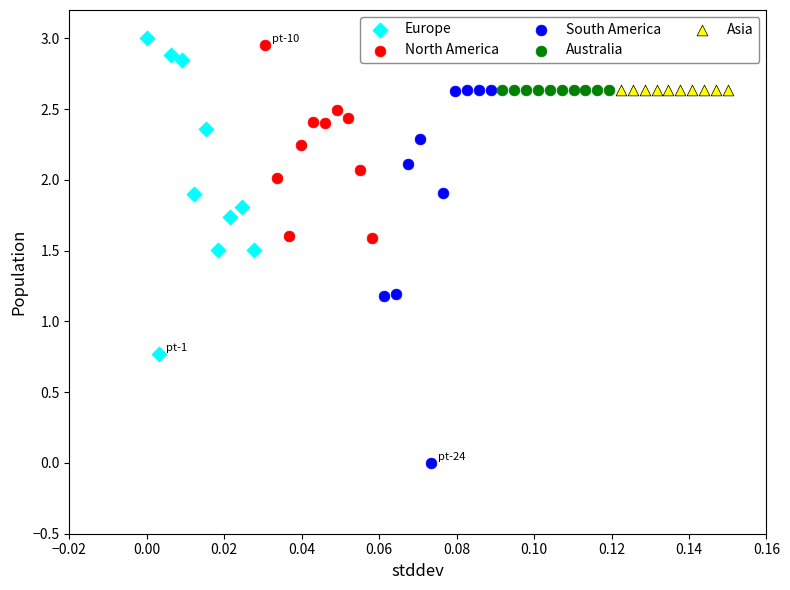

Which series contains the lowest Y value?

South America